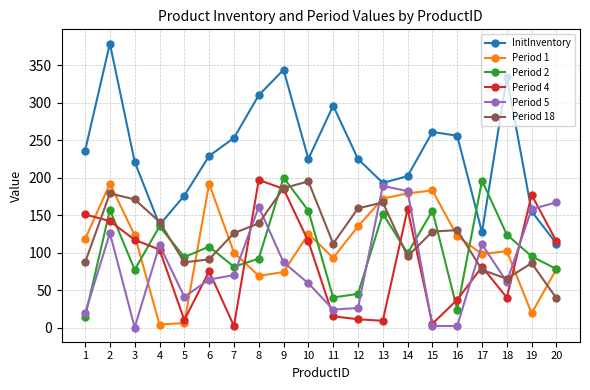

What is the spread (max minus min) of values at 19?

158